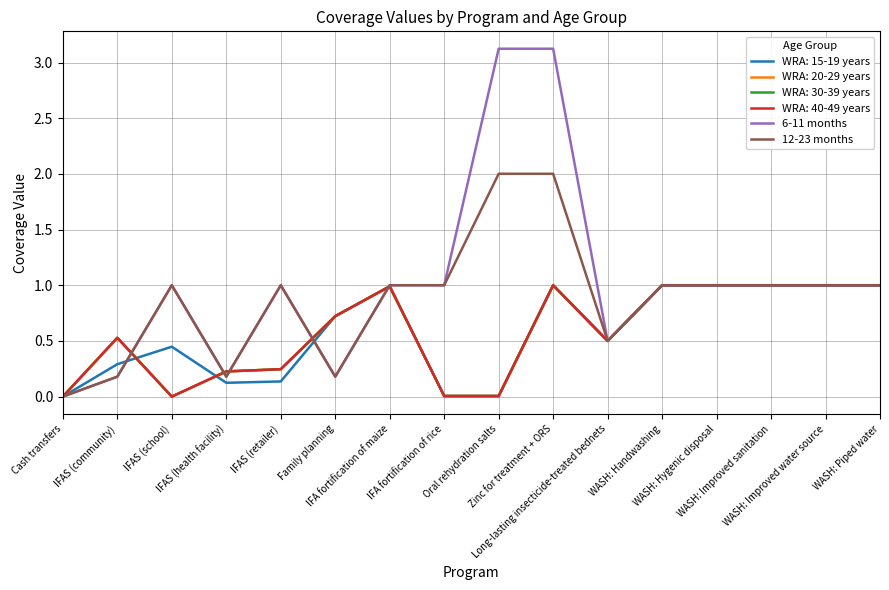

Does the chart display data point markers on the line(s)?

No